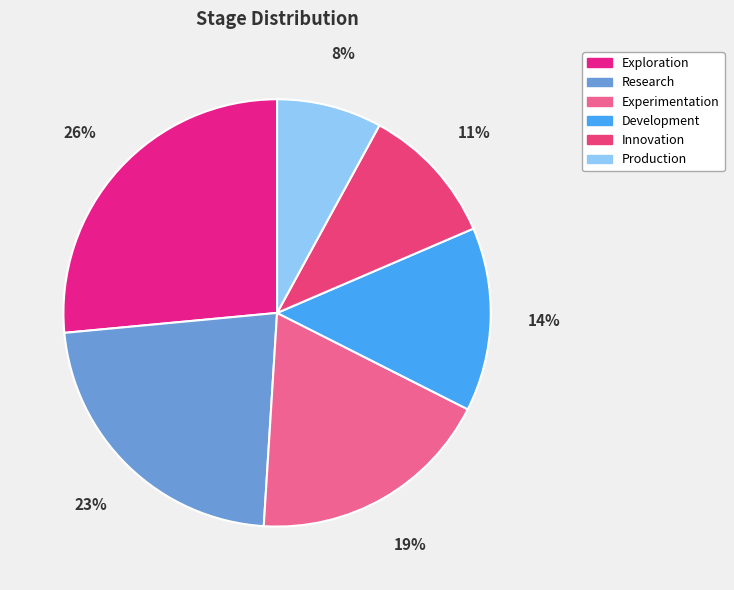

True or false: Development accounts for 24% of the total.

False